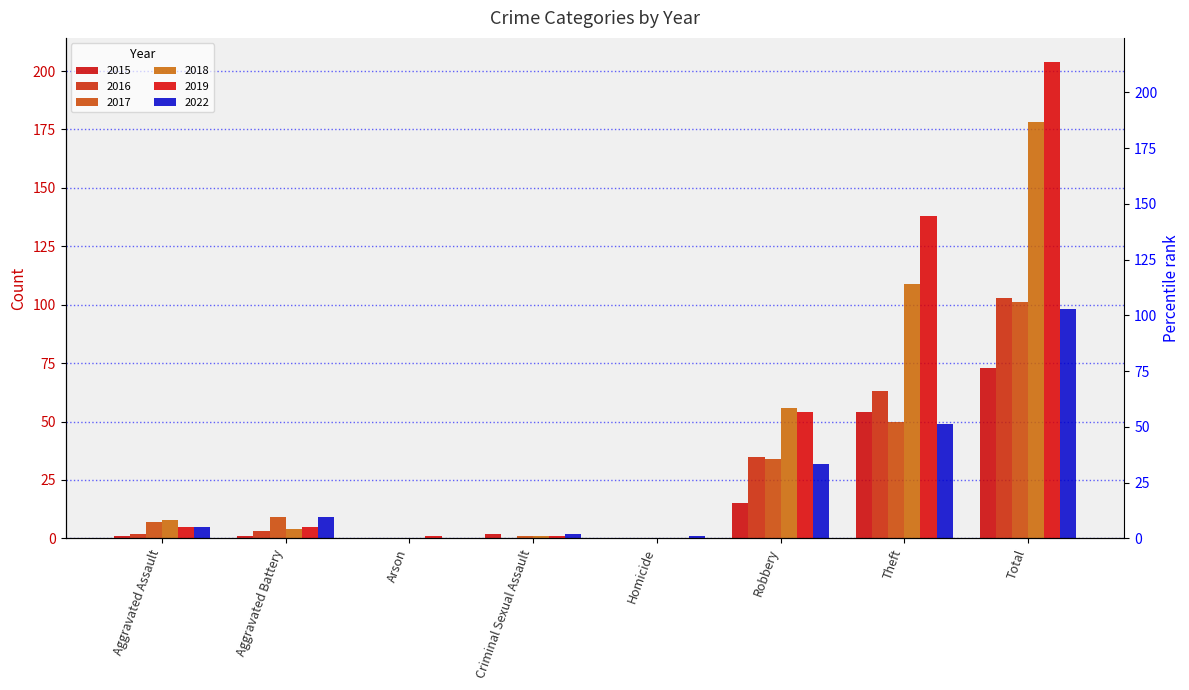

What are all the series names shown in the legend?

2015, 2016, 2017, 2018, 2019, 2022